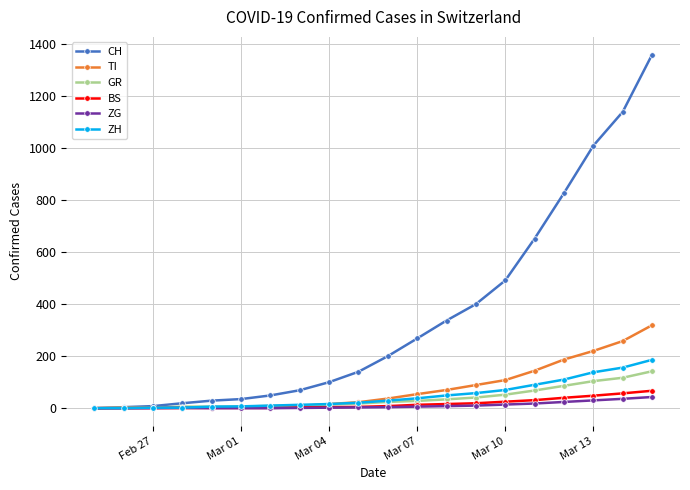

At how many categories does at least one series exceed 598?

5